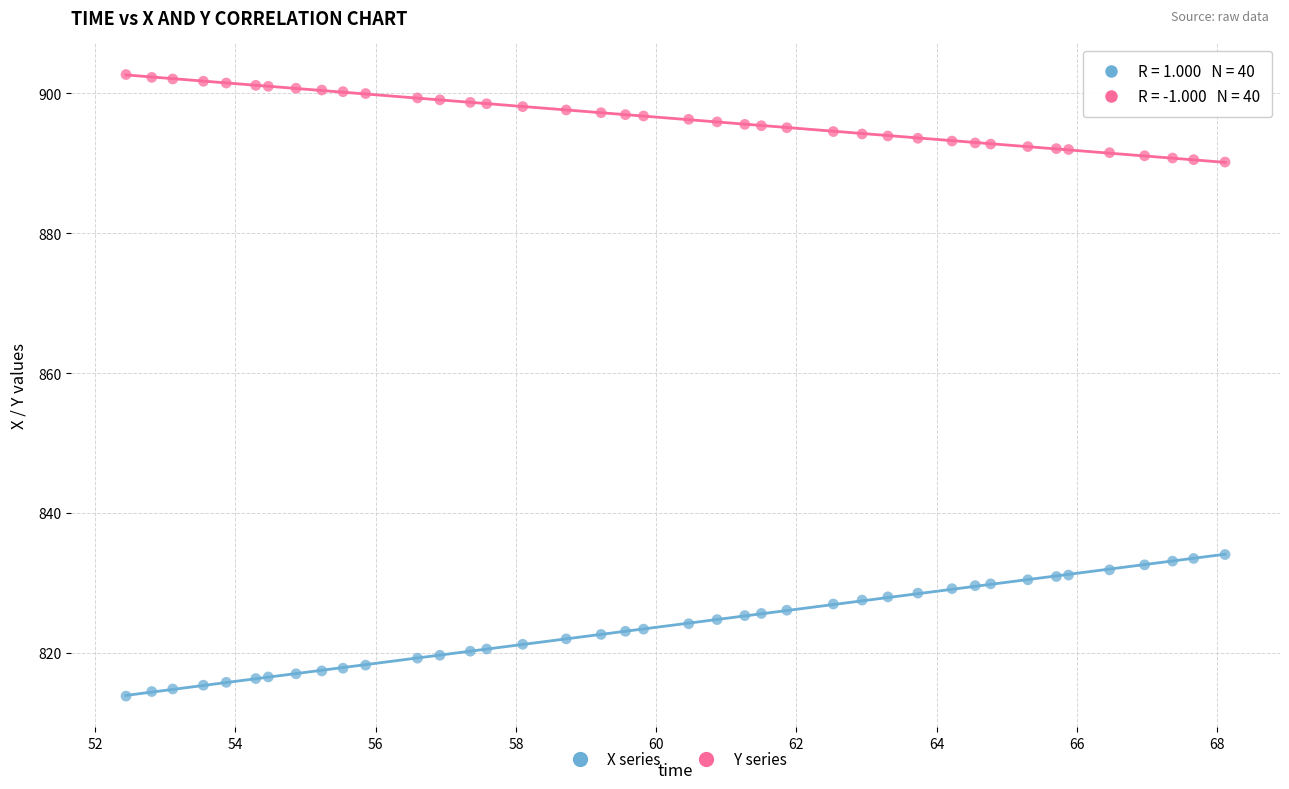

Across all data points, what is the range of X values (max minus min)?

15.7